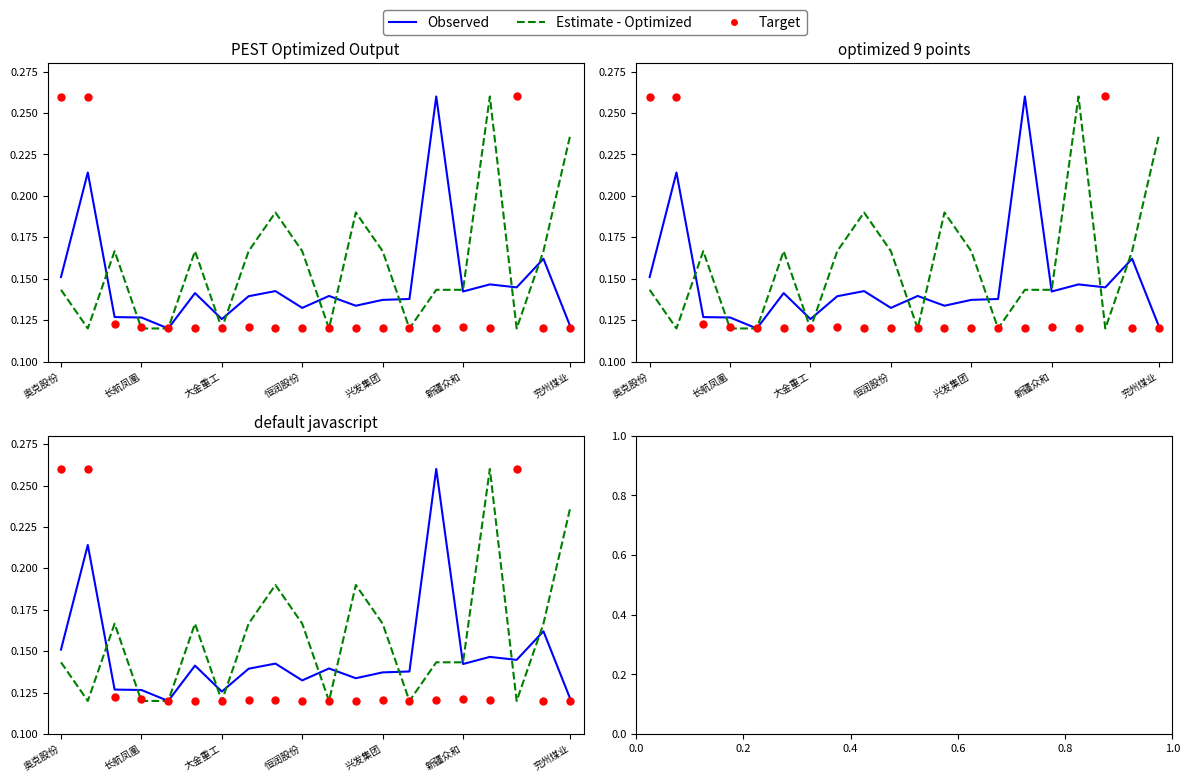

At how many categories does at least one series exceed 0?

20